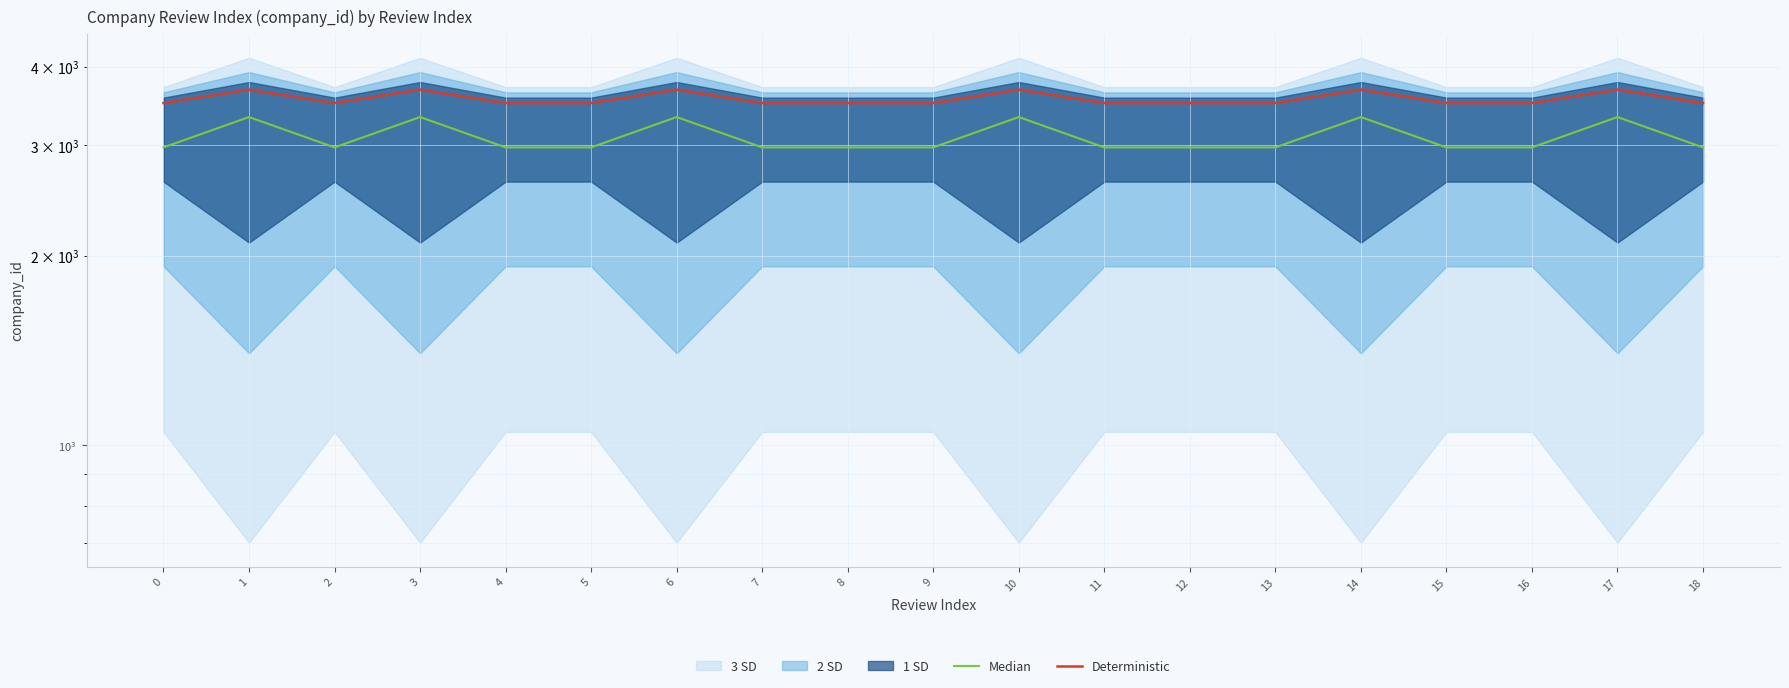

What value does the Deterministic series have at 4?

3501.0